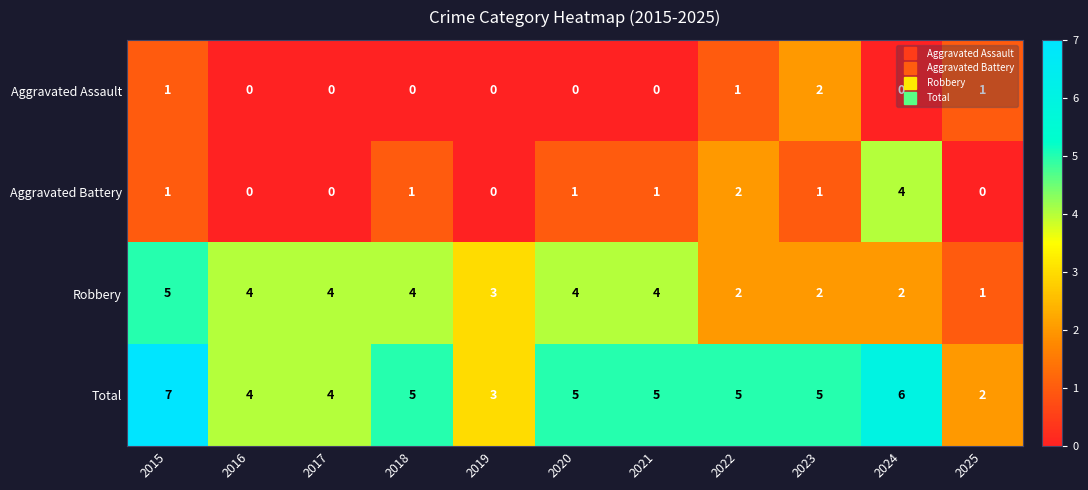

Which category has the highest value in the Total series?

2015